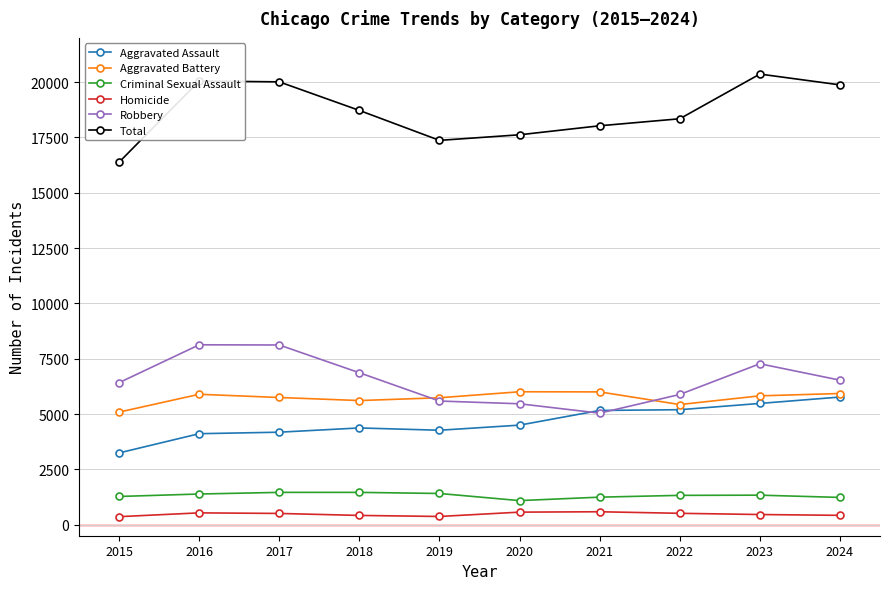

At how many categories does at least one series exceed 8977?

10